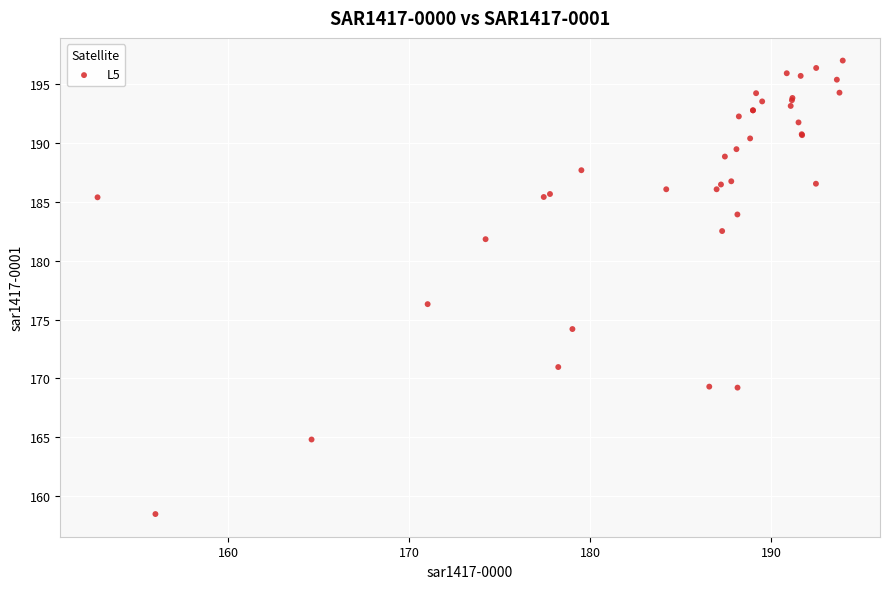

What Y value in the scatter plot is closest to 177?

176.3